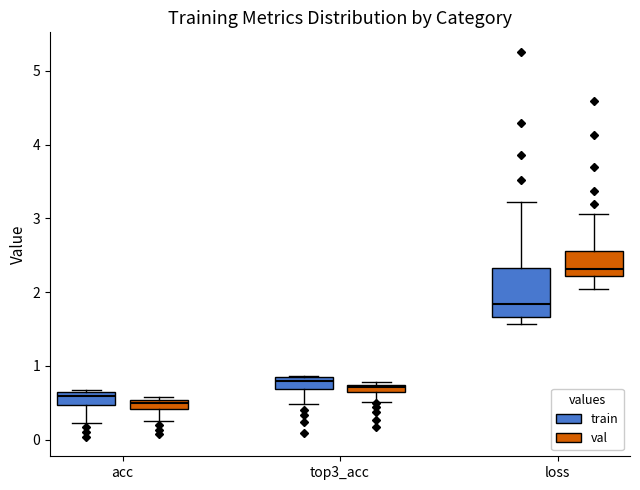

Where is the upper edge of the box for top3_acc (val) on the y-axis? The values are not printed on the chart, so give them approximately, as read against the axis.

0.7